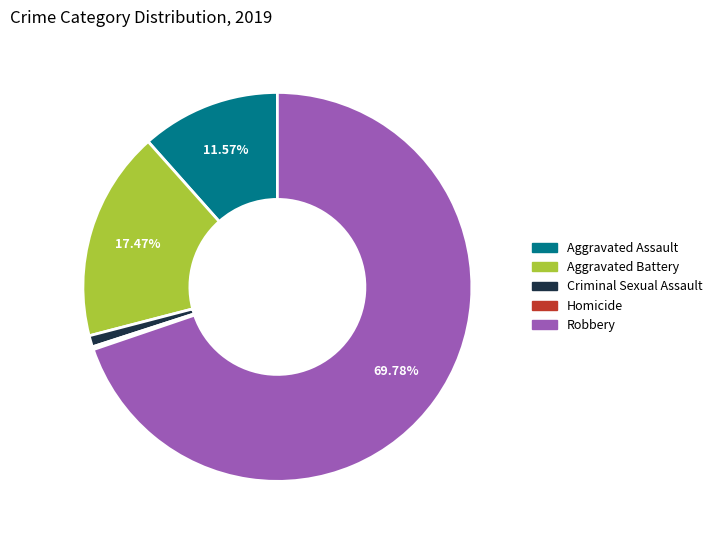

What is the majority slice?

Robbery